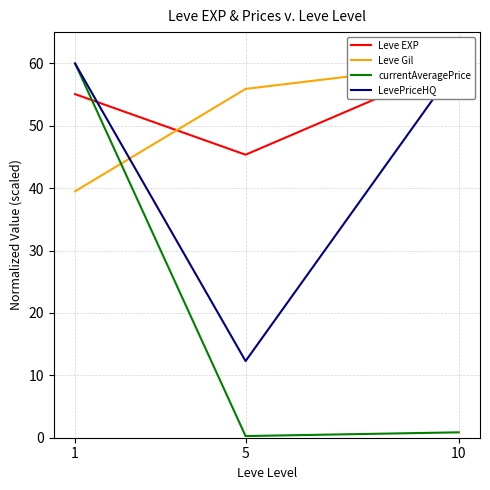

What is the sum of the LevePriceHQ values at 10 and 1?

120.0